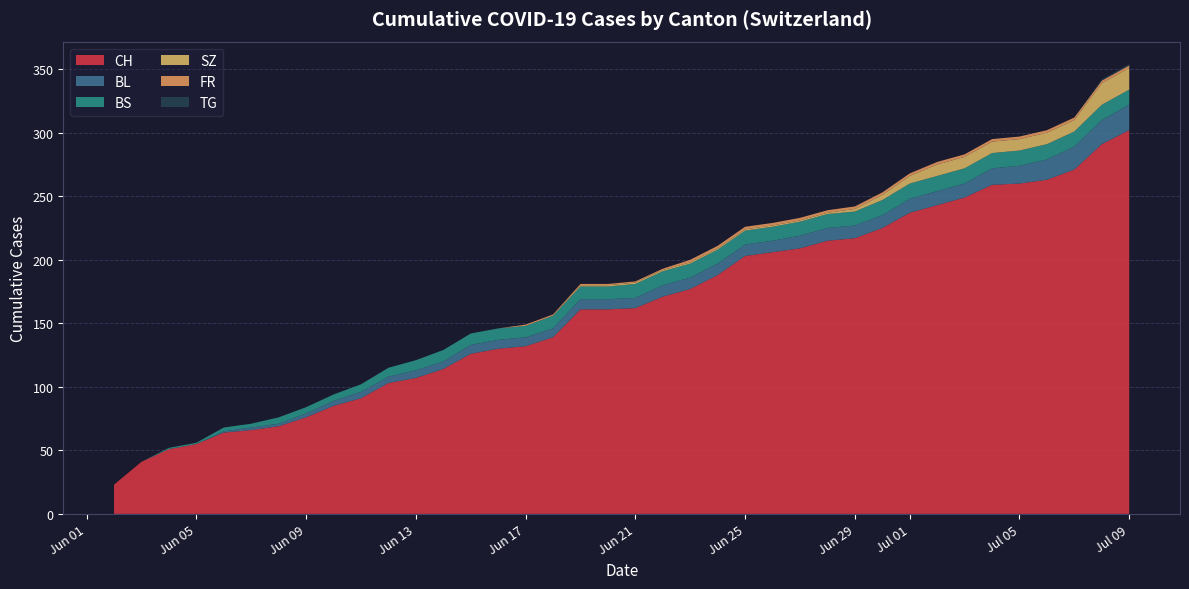

What is the maximum value for CH?

302